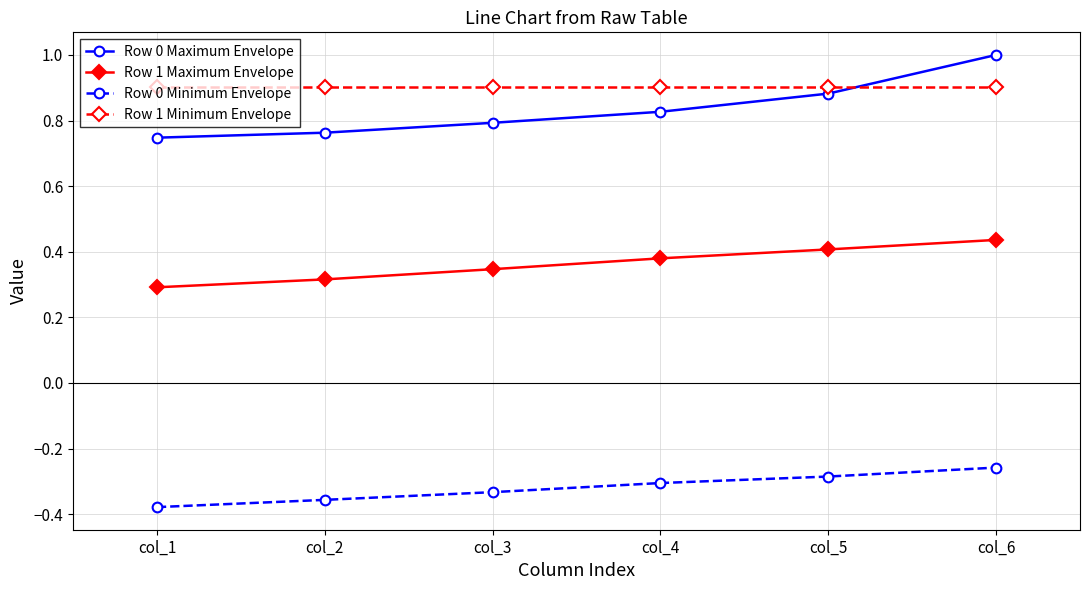

Is it true that Row 0 Minimum Envelope equals -0.1 at col_6?

False